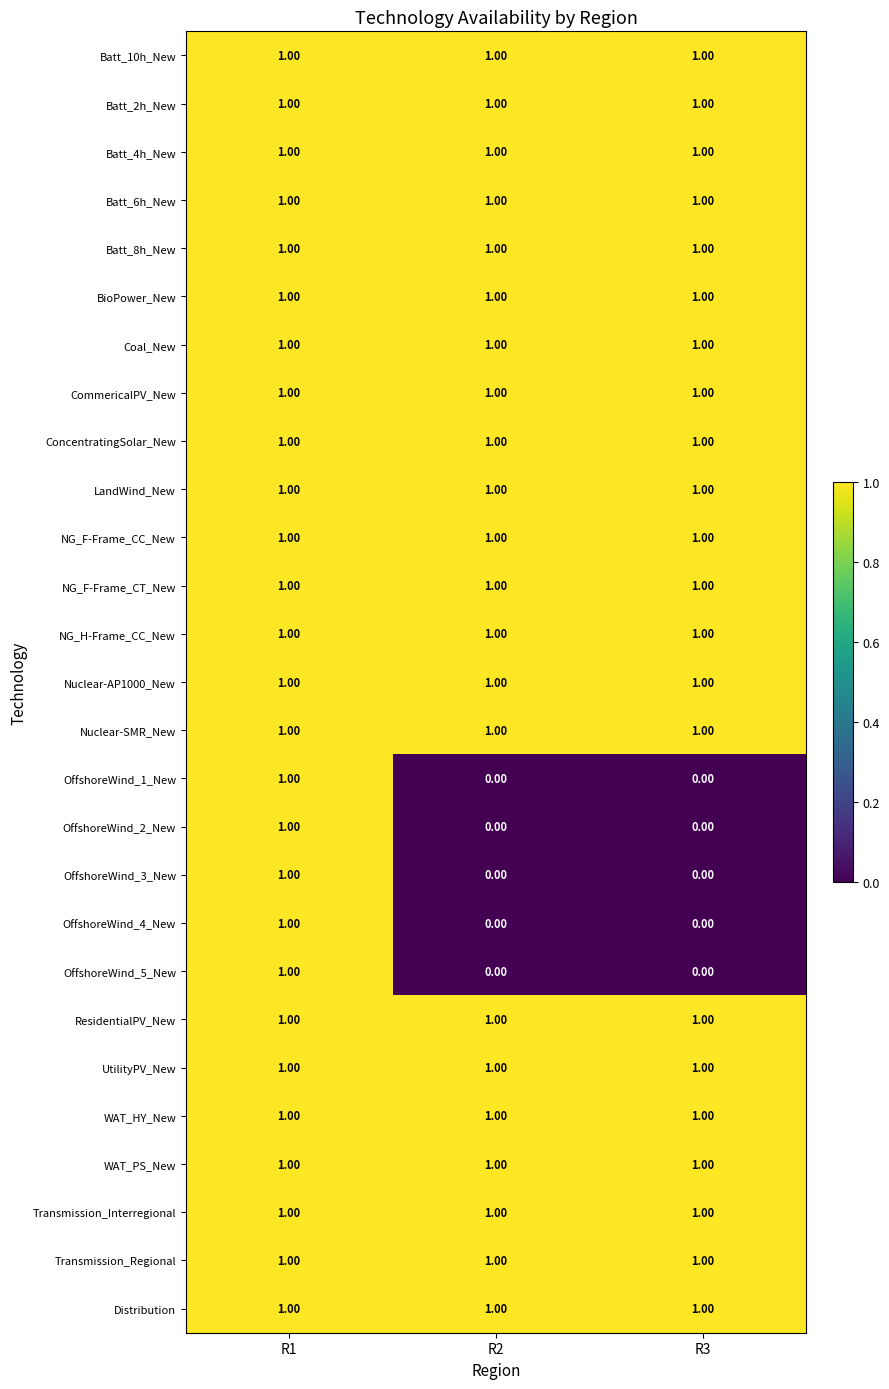

What is the greatest value displayed?

1